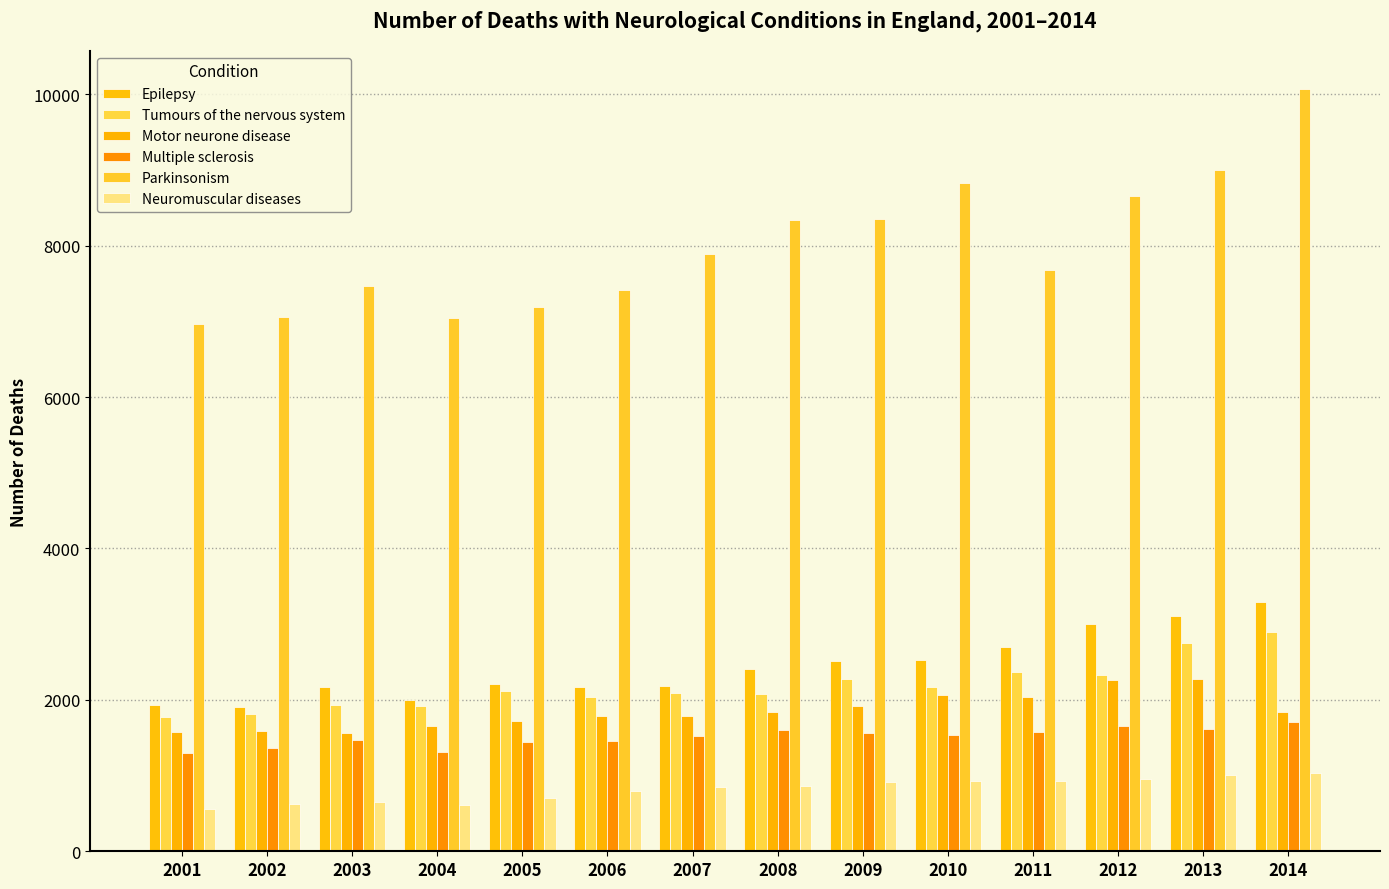

How many bars are there in each group?

6